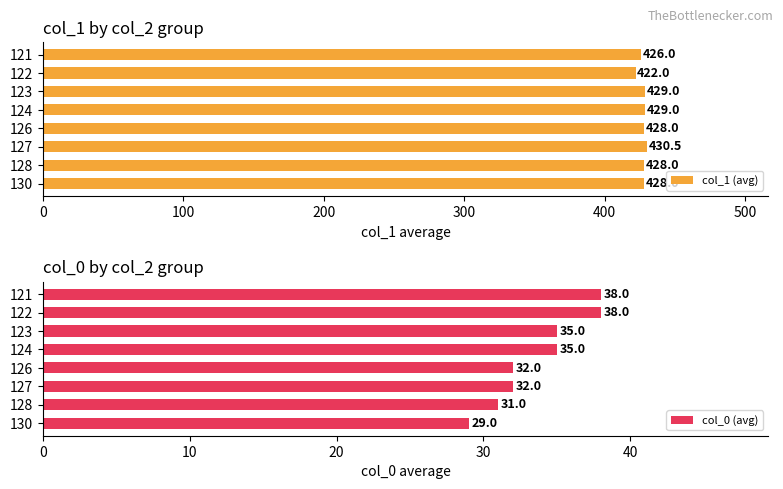

What are all the series names shown in the legend?

col_1 (avg), col_0 (avg)